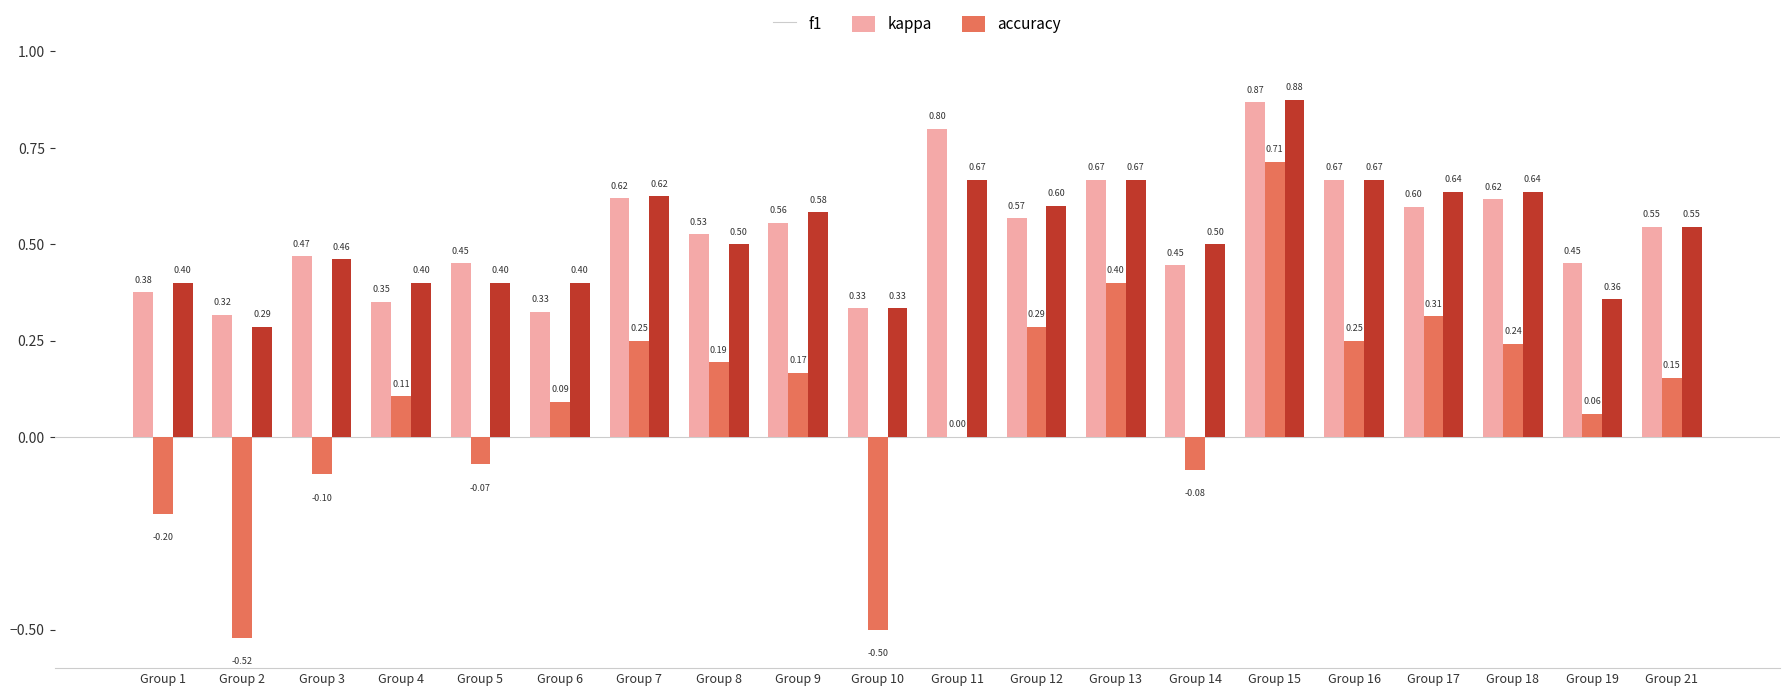

Is the value of kappa at Group 13 greater than the value of f1 at Group 2?

Yes